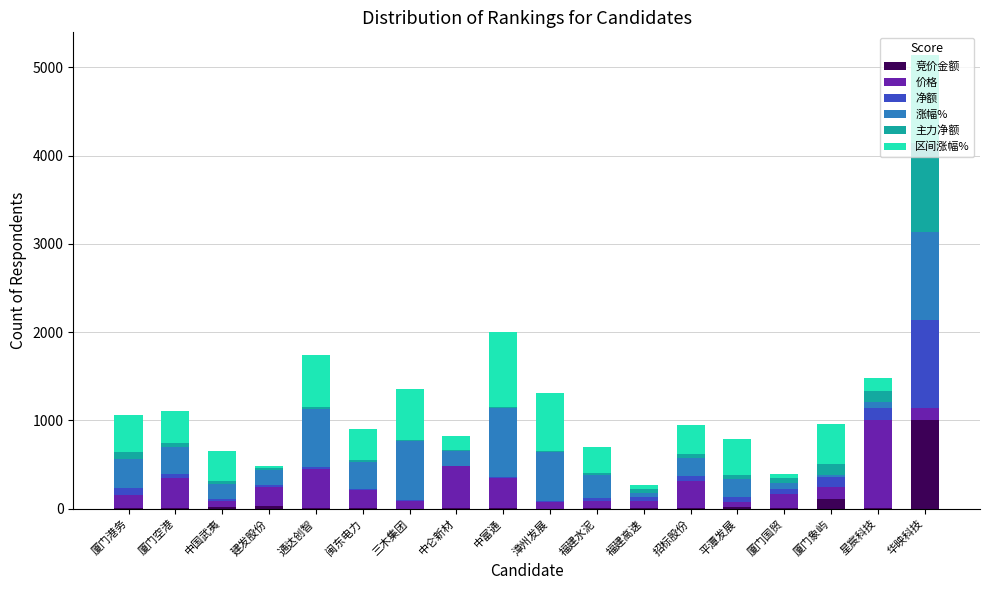

At which category is the sum across all series the highest?

华映科技